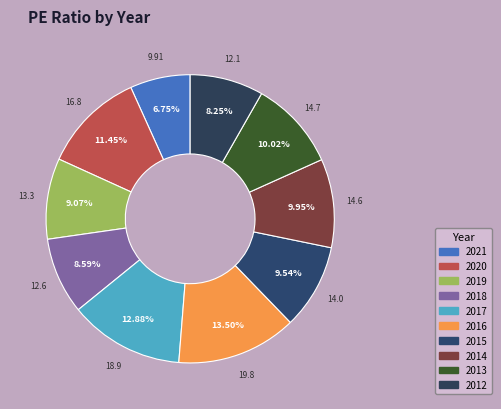

To the nearest percent, what percentage of the pie is 2013?

10%